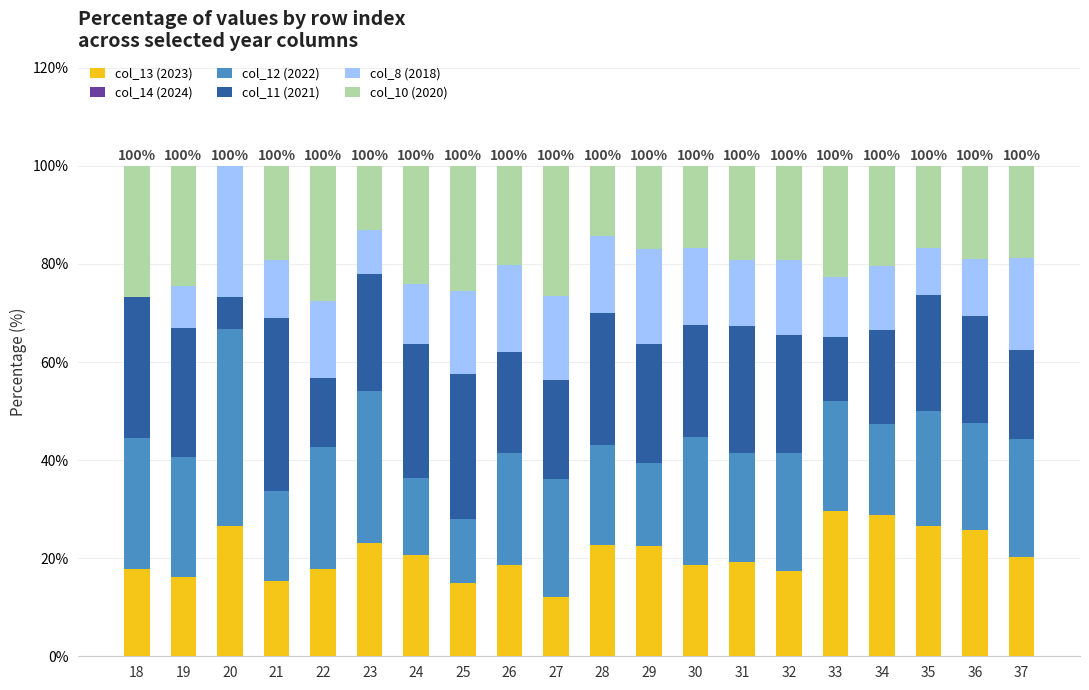

What is the sum of the col_13 (2023) values at 24 and 29?

43.1